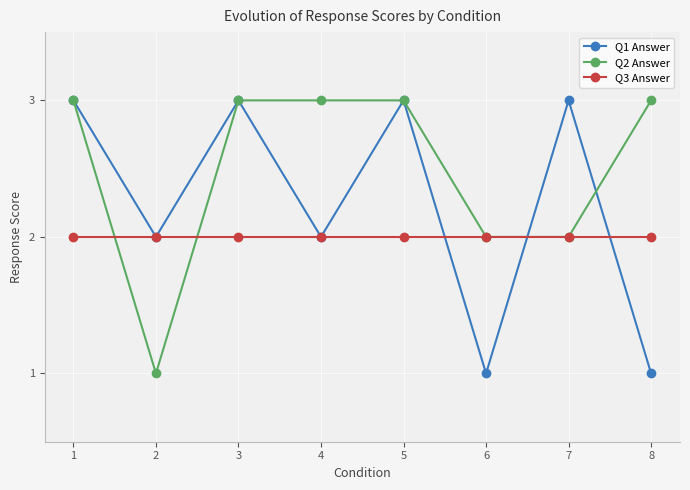

Reading left to right, transcribe all the data shown in this chart.

Q1 Answer: 1=3	2=2	3=3	4=2	5=3	6=1	7=3	8=1
Q2 Answer: 1=3	2=1	3=3	4=3	5=3	6=2	7=2	8=3
Q3 Answer: 1=2	2=2	3=2	4=2	5=2	6=2	7=2	8=2